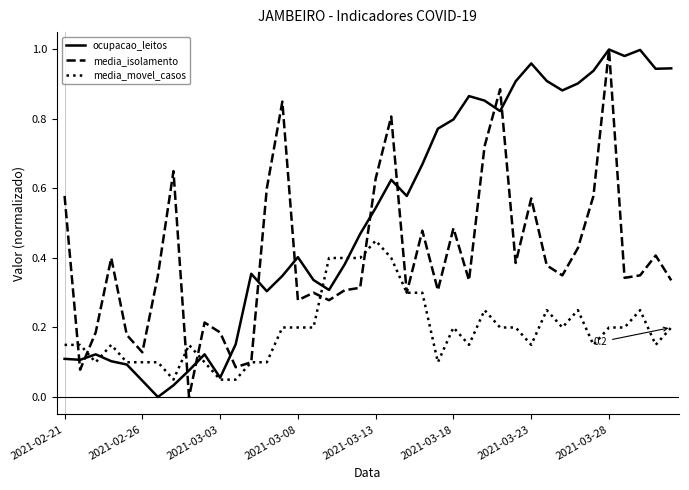

Which series has the largest total across all categories?

ocupacao_leitos